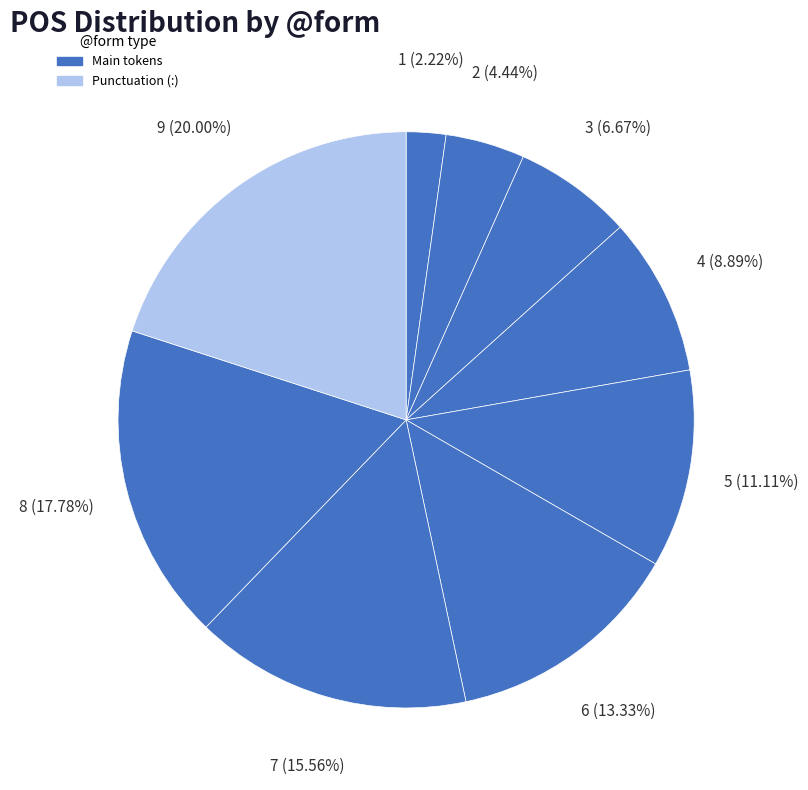

To the nearest percent, what is the difference between the largest and smallest slice percentages?

18%